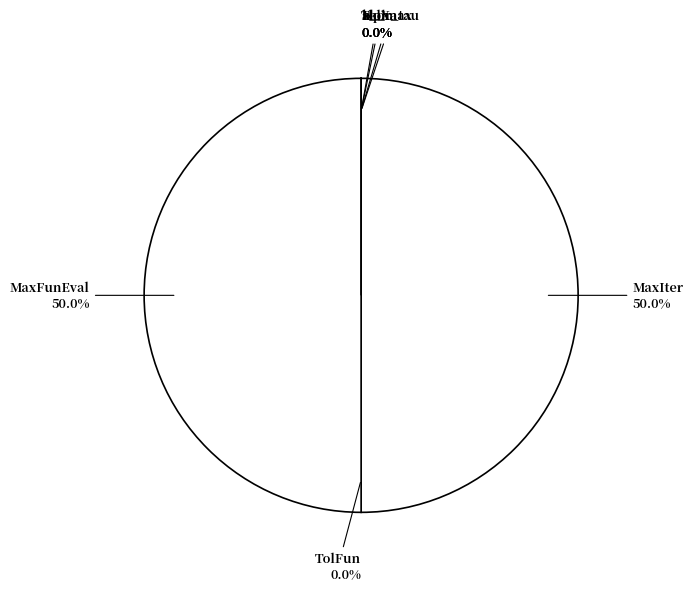

Does MaxFunEval represent more than half of the total?

No